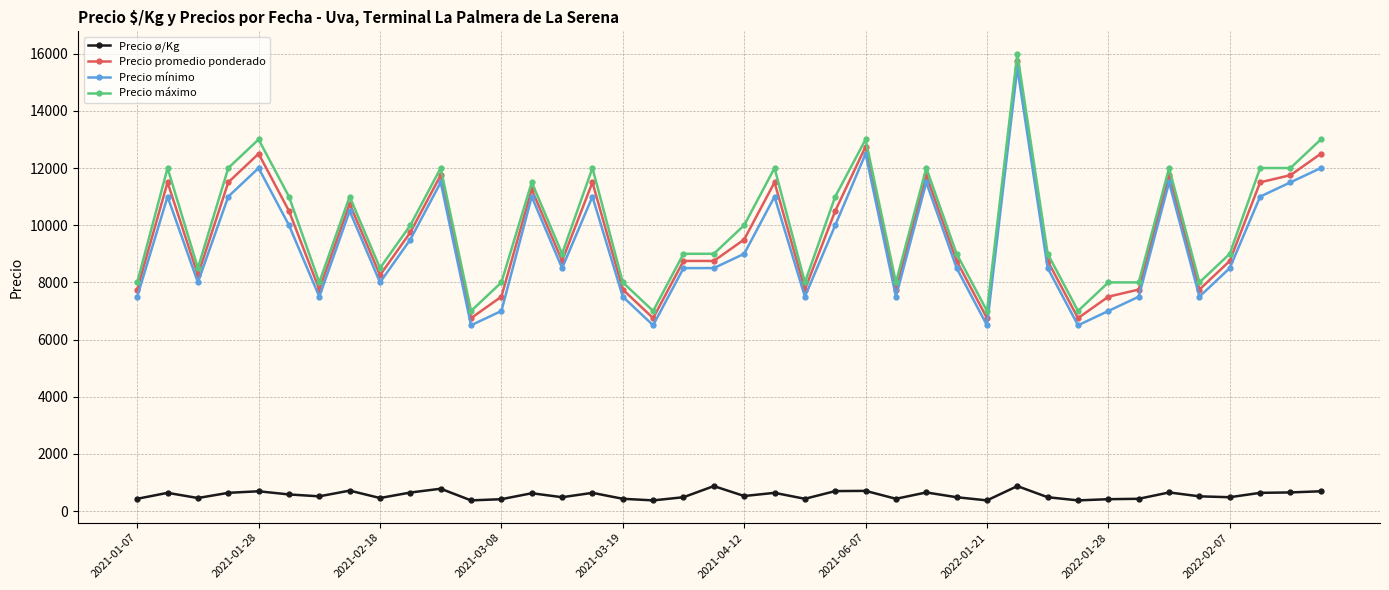

How many data points in Precio mínimo are less than 8500?

15